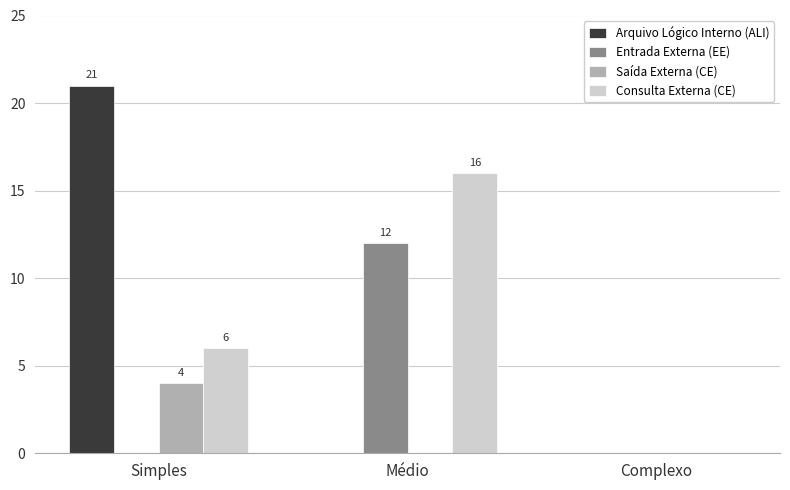

What is the difference between the Arquivo Lógico Interno (ALI) values at Médio and Simples?

21